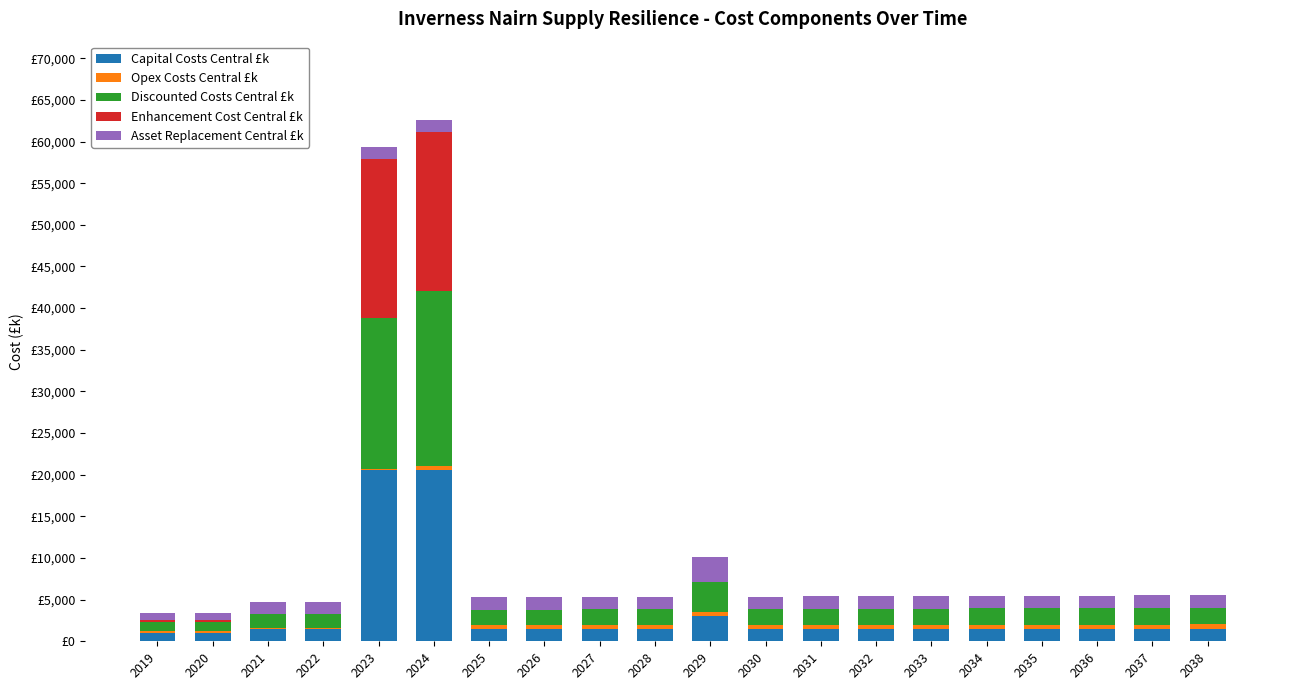

Which series has the widest spread of values?

Discounted Costs Central £k